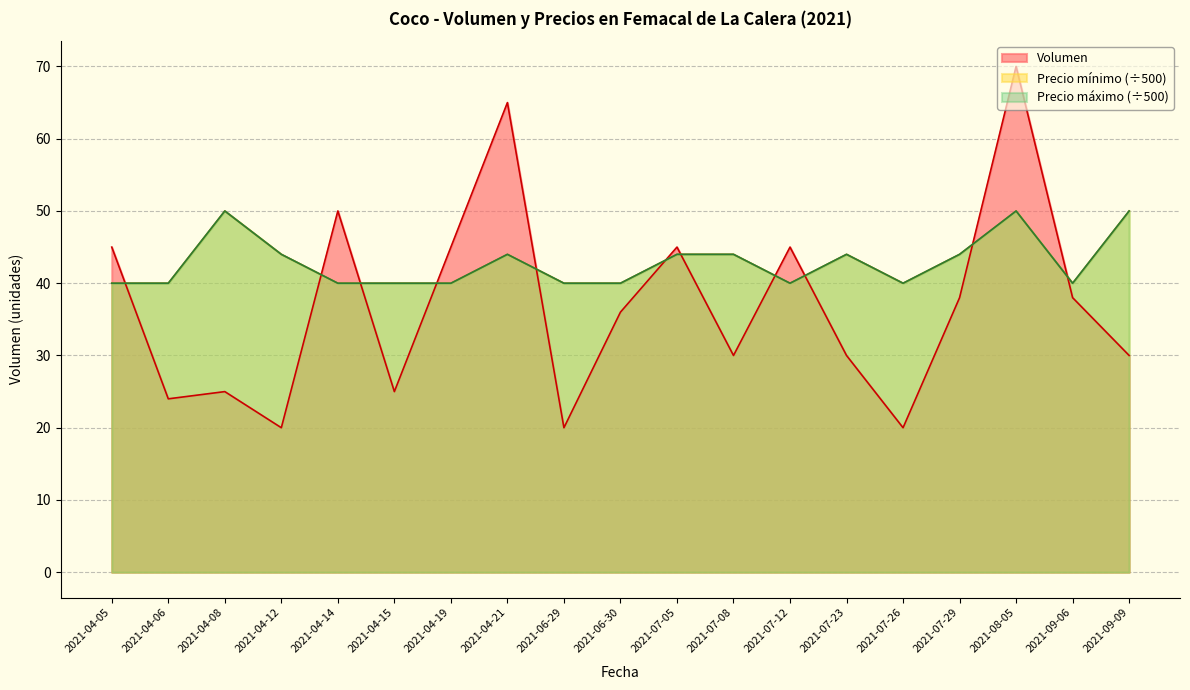

Between which two adjacent categories do Volumen and Precio minimo first intersect?

2021-04-05 and 2021-04-06